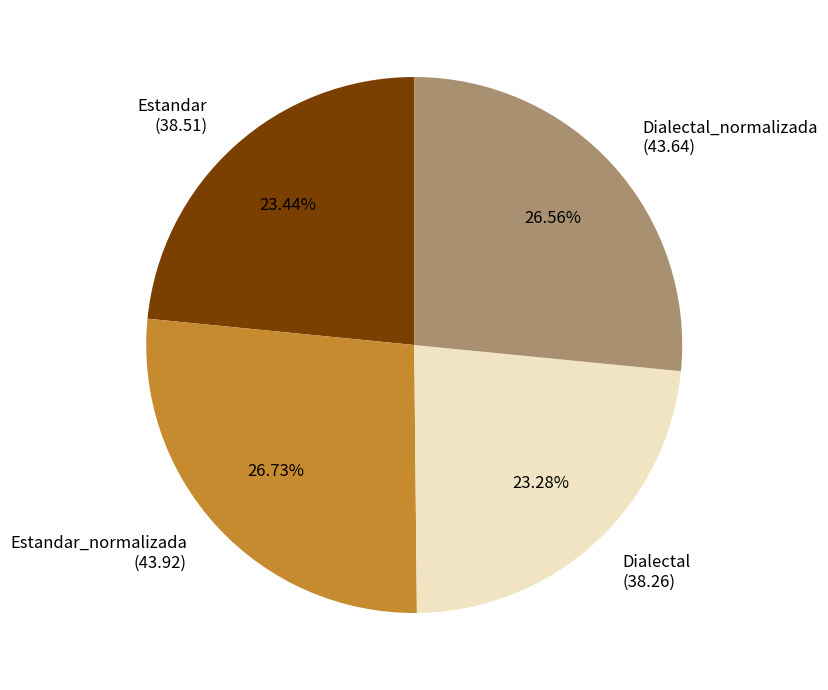

Approximately how many times larger is the value at Estandar (38.51) compared to Dialectal_normalizada (43.64)?

0.9